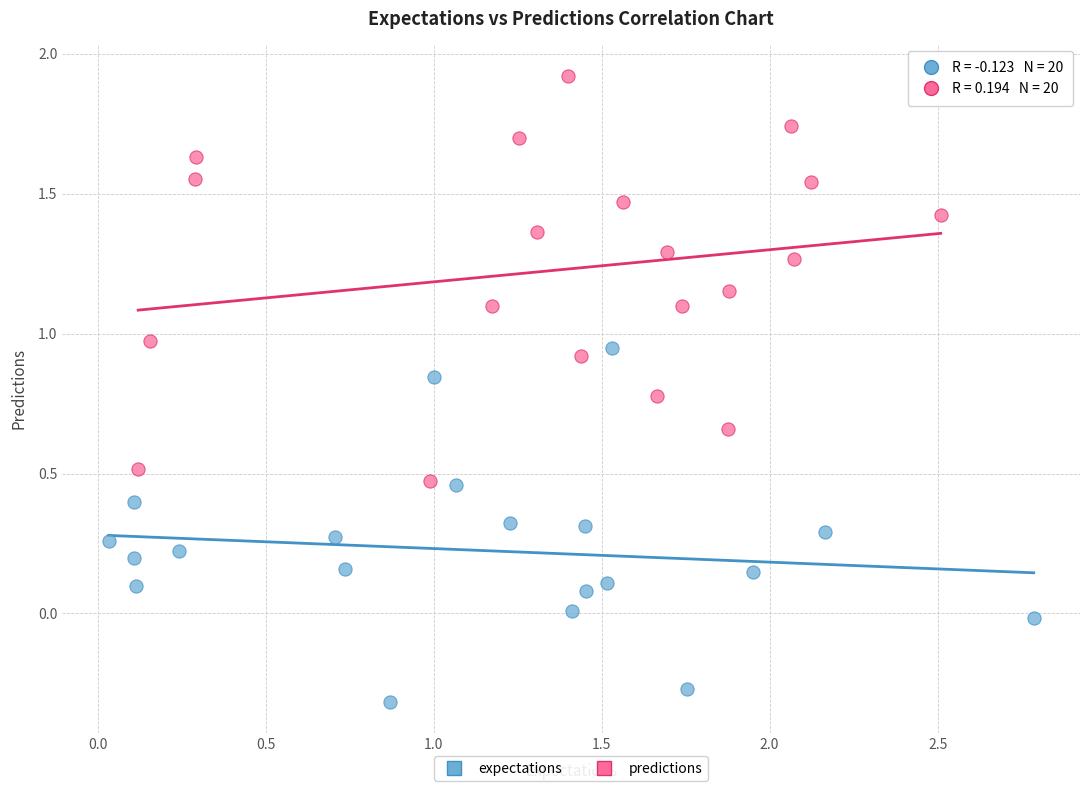

Which series reaches the minimum Y coordinate?

expectations